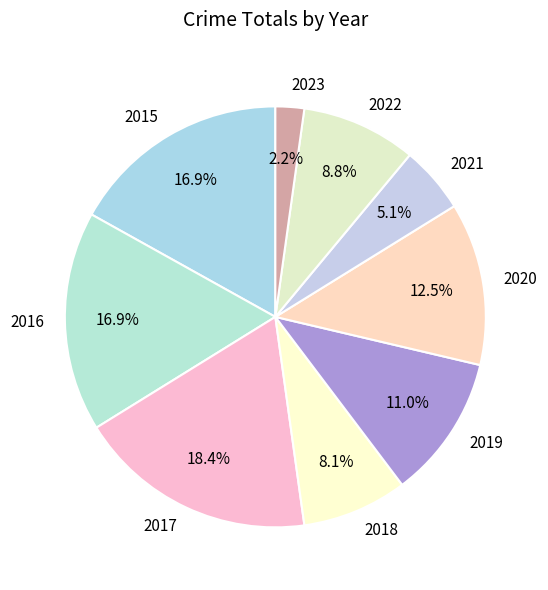

Does any single category account for the majority?

No